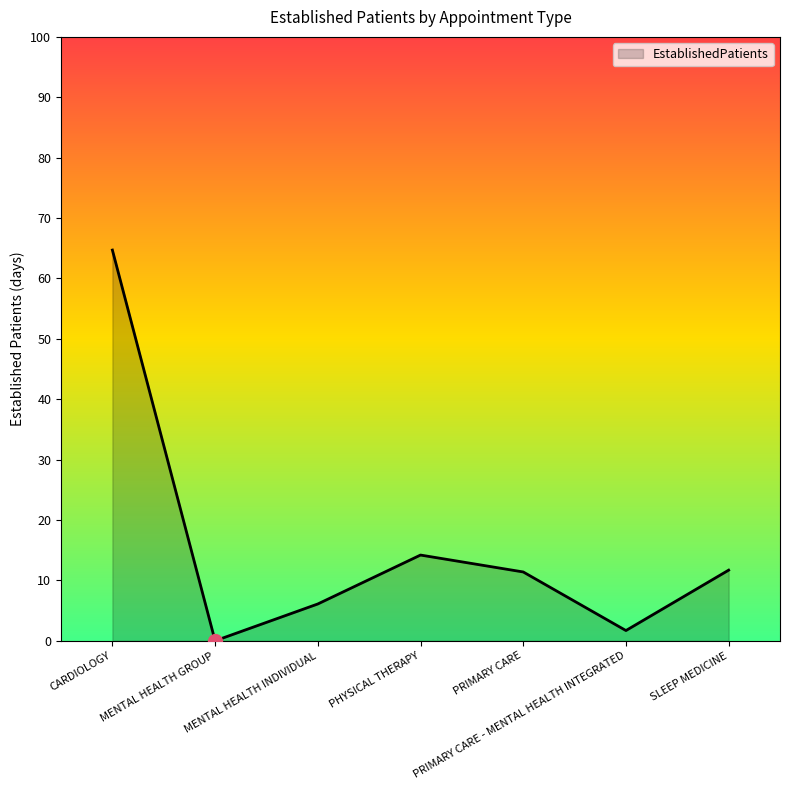

True or false: the data has more than 0 interior local peaks.

True